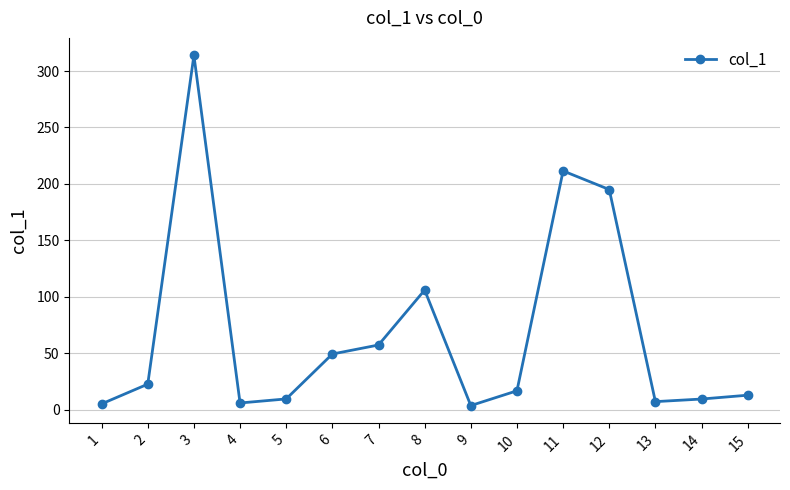

The chart shows a value of 28.5 at 10. True or false?

False